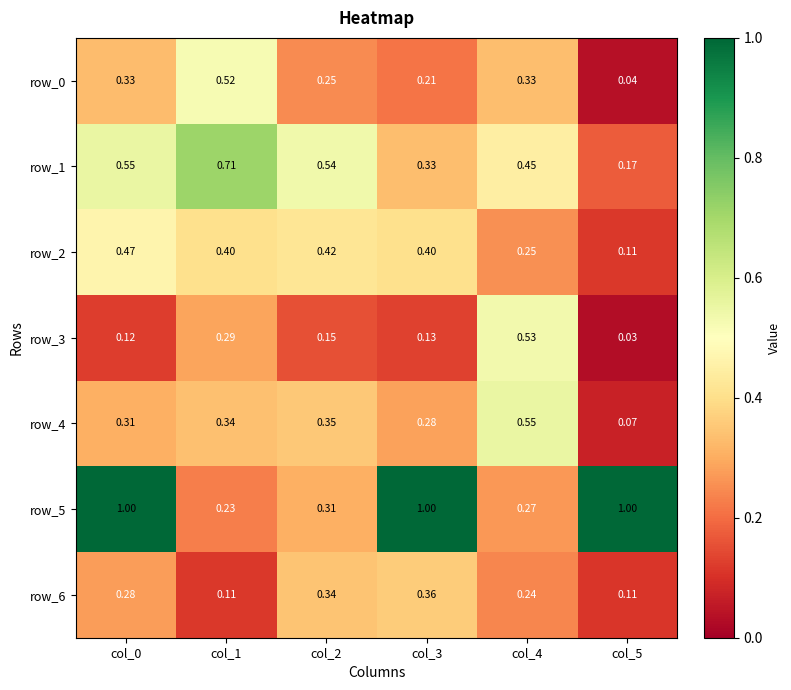

At how many categories does at least one series exceed 0?

6